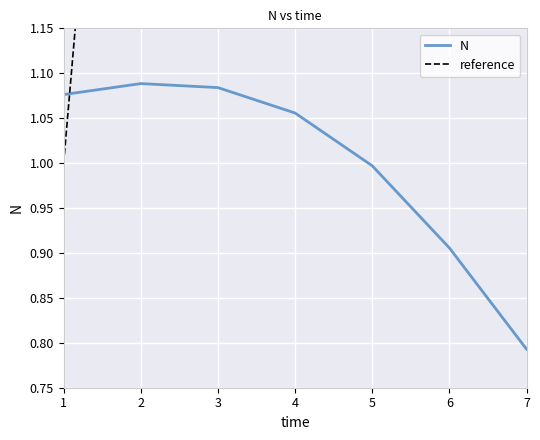

What are all the series names shown in the legend?

N, reference